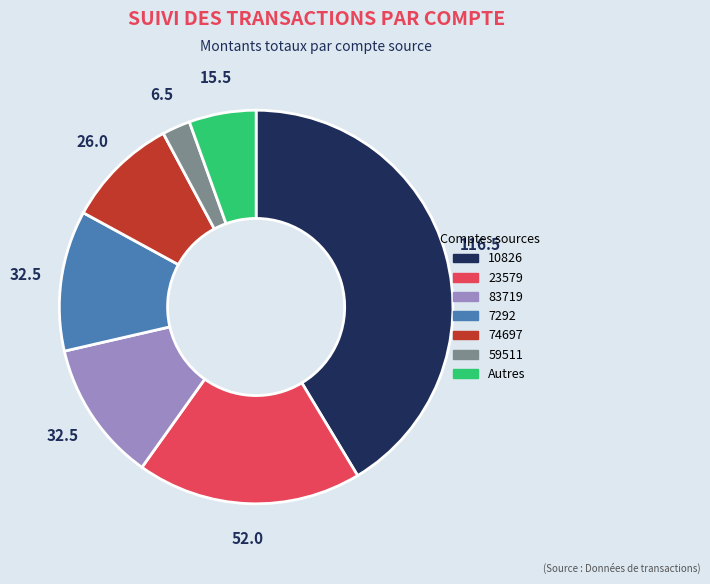

Is there any slice that represents more than half of the pie?

No